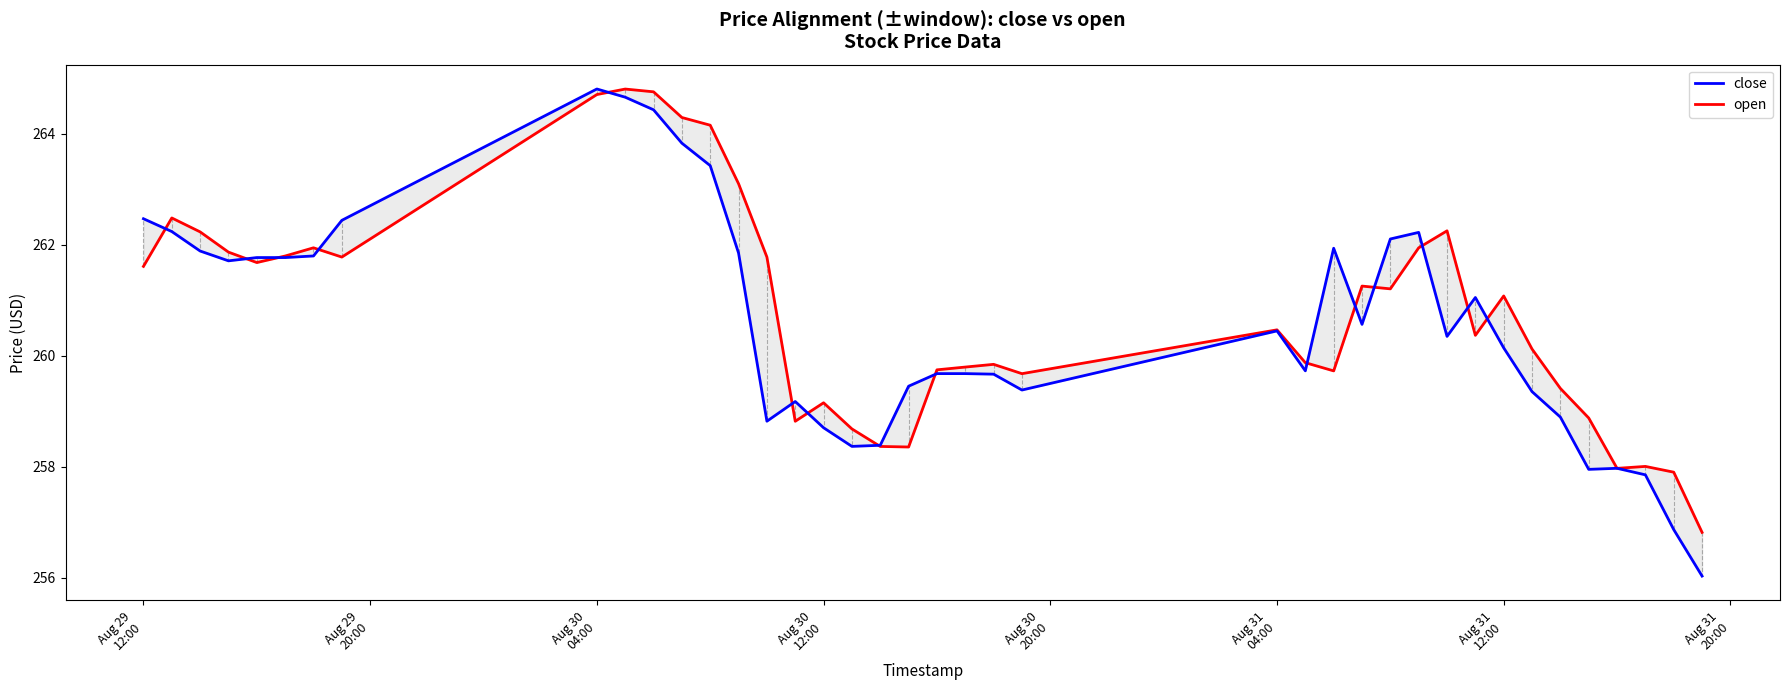

The close series shows 72.6 at 20. True or false?

False